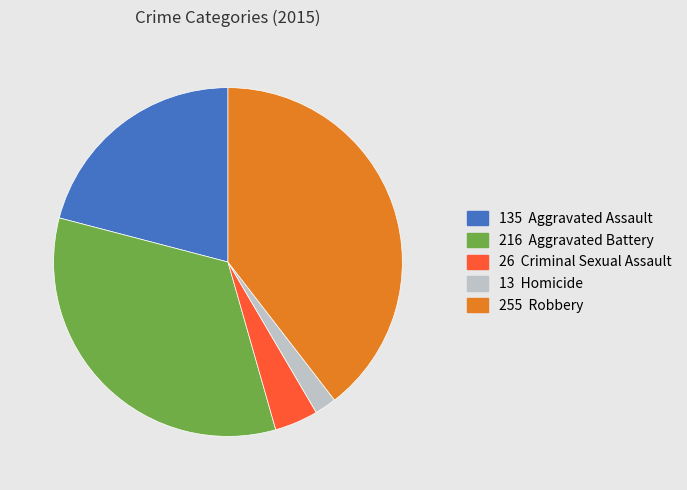

Is there any slice that represents more than half of the pie?

No